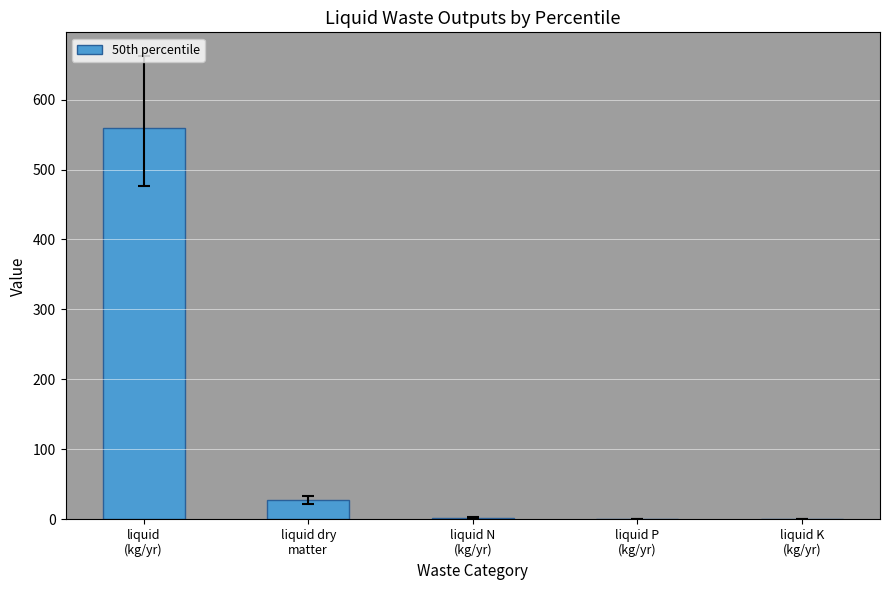

Count the number of values greater than 2.

3